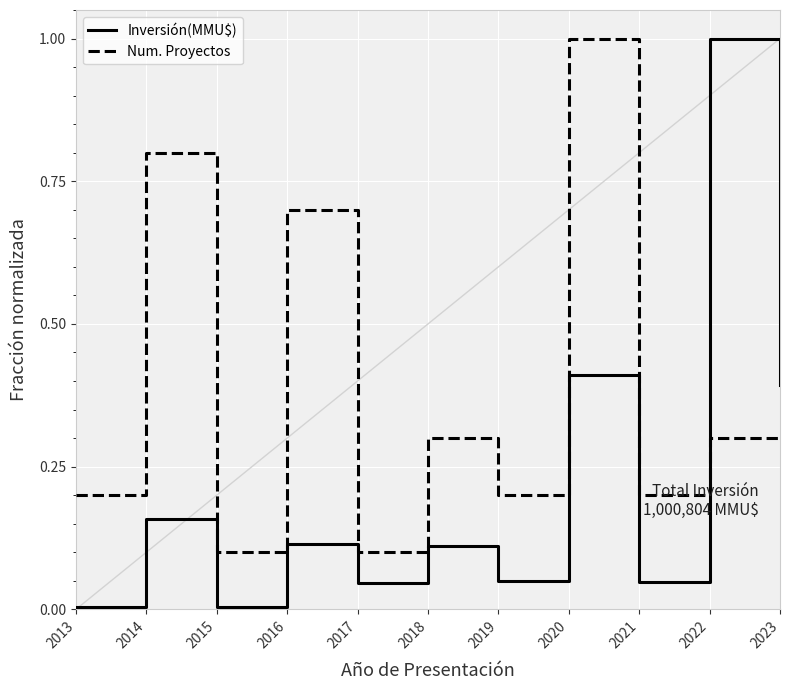

How many intersections are there between Inversión(MMU$) and Num. Proyectos?

1